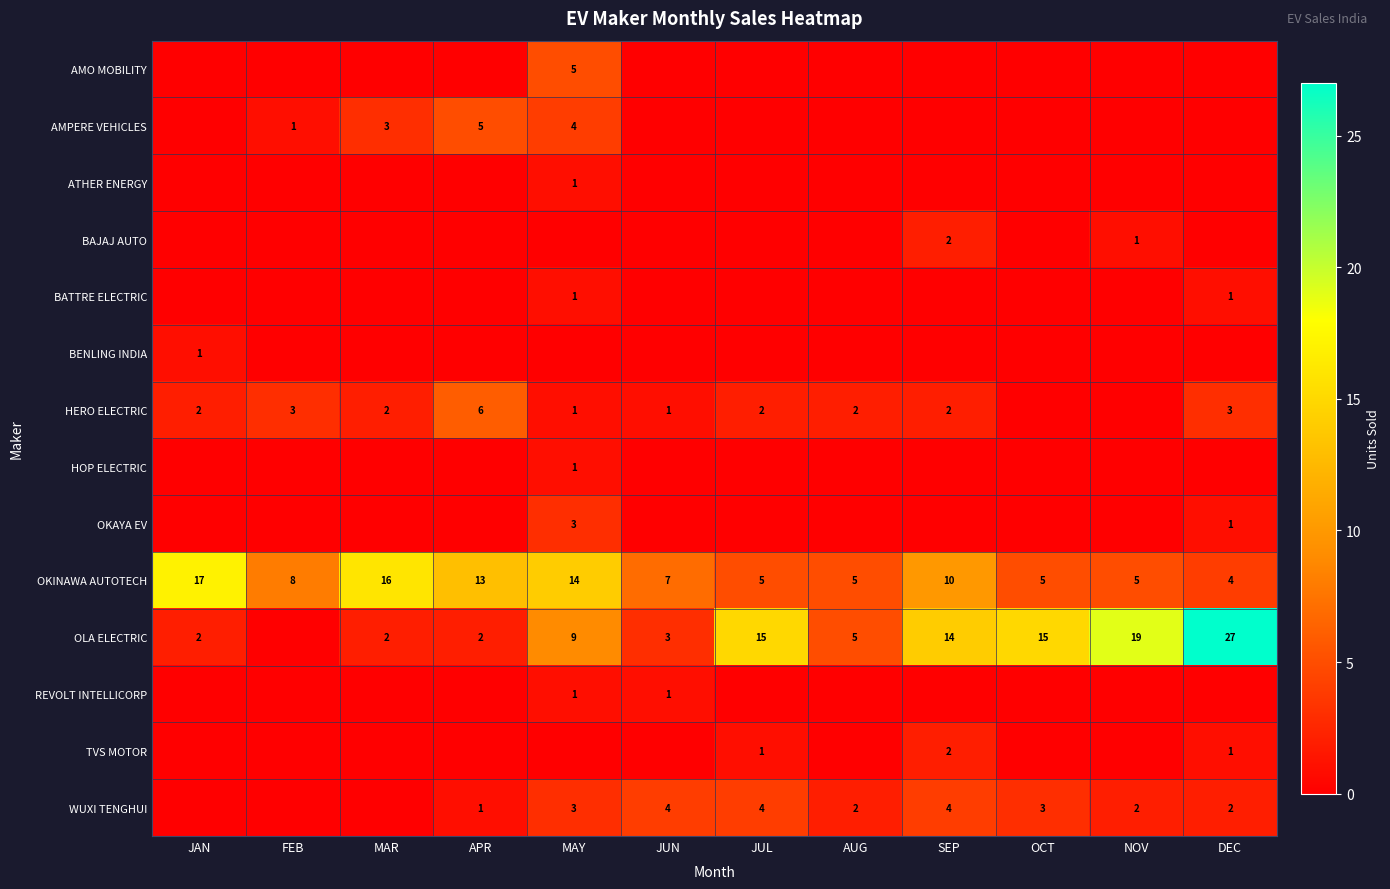

At which label does OKINAWA AUTOTECH reach its peak?

JAN